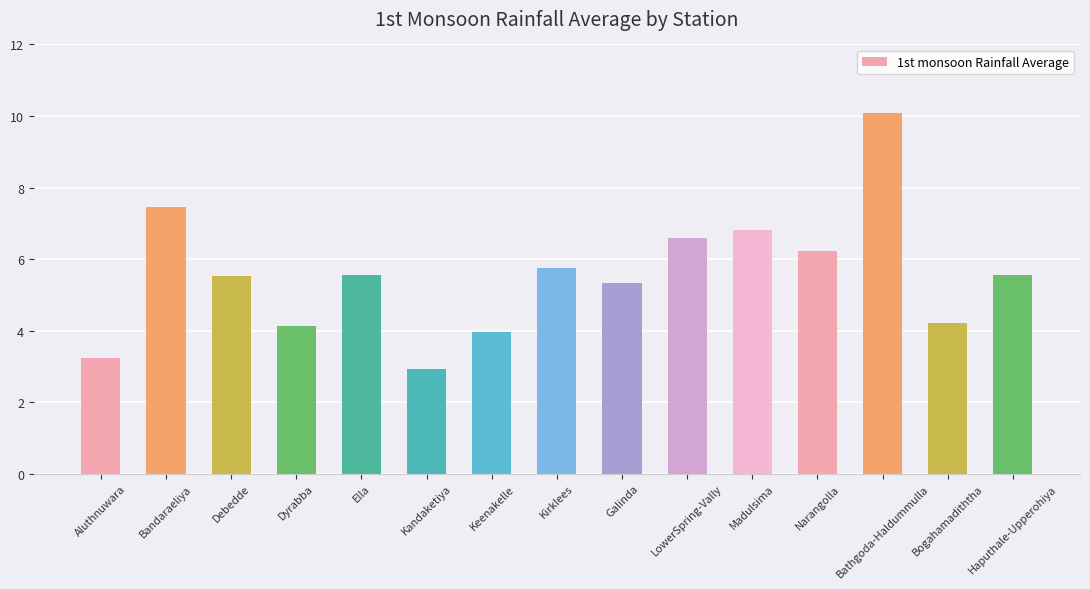

Between Bathgoda-Haldummulla and Madulsima, which is larger?

Bathgoda-Haldummulla